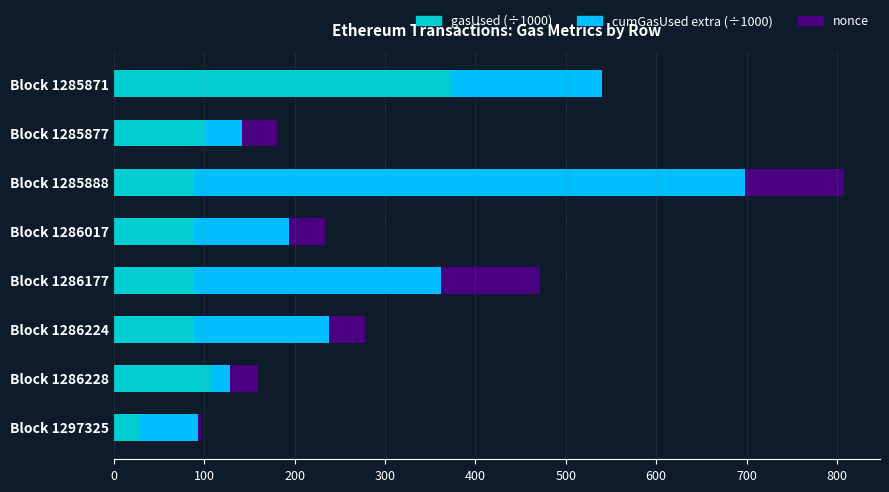

At which category is the sum across all series the highest?

Block 1285888